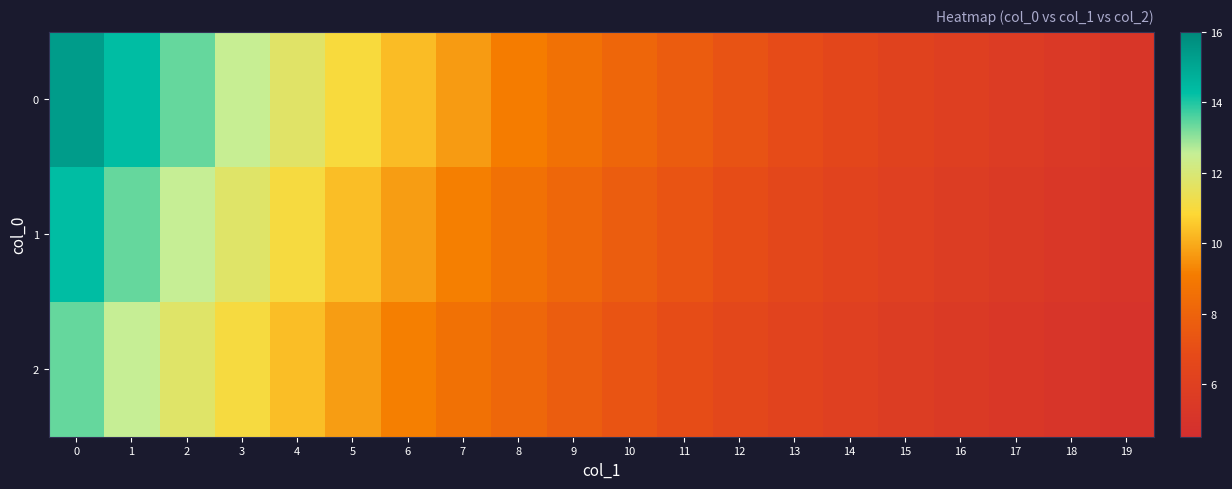

At which category does the chart reach its minimum across all series?

19